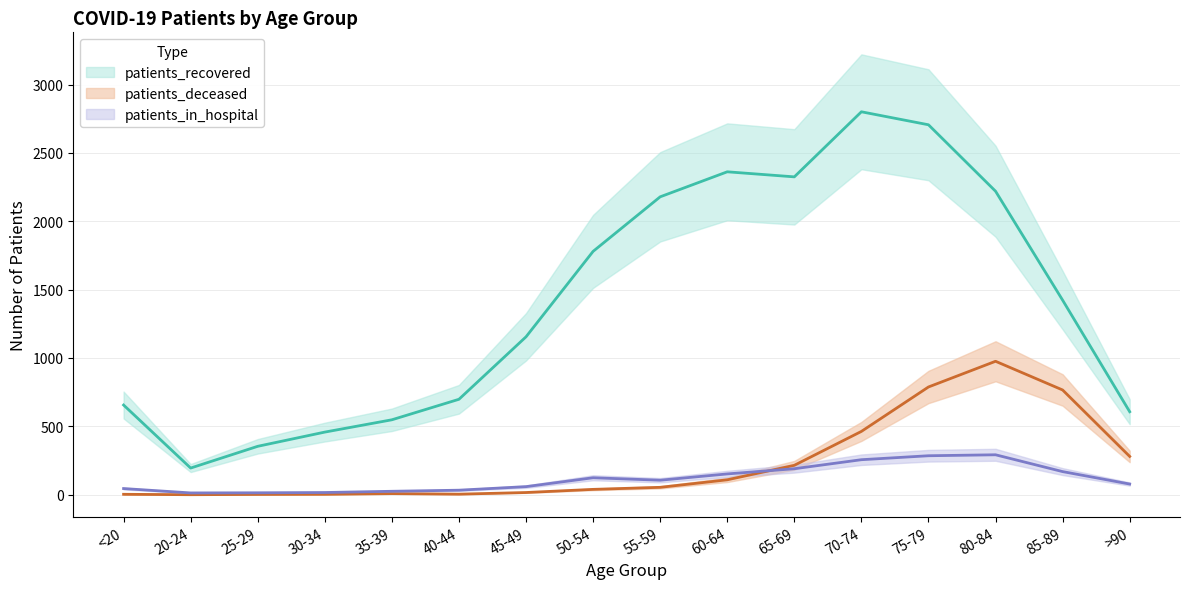

How many values in the patients_deceased series exceed 54?

7